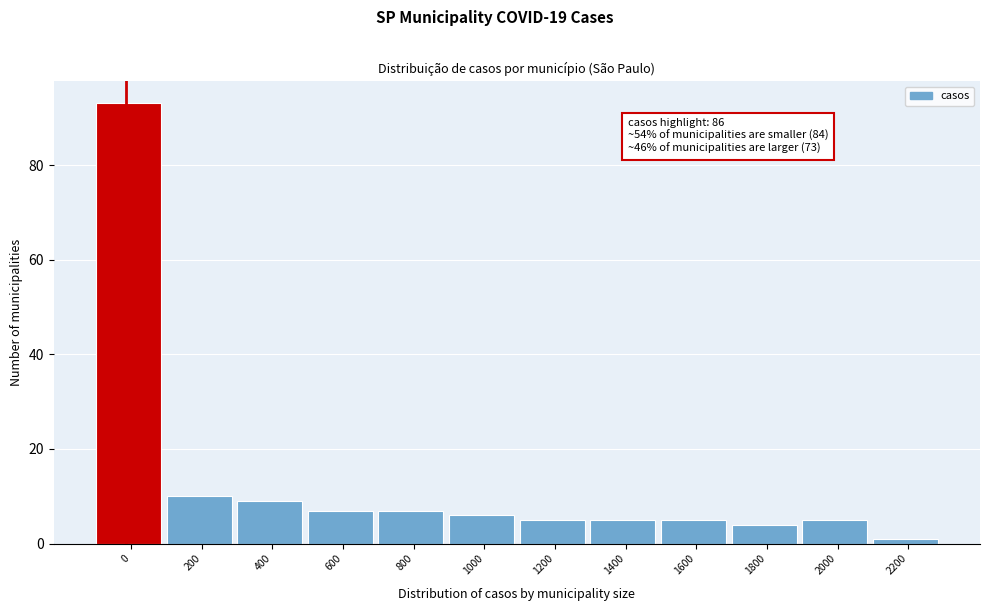

Reading left to right, extract all data points from this chart.

0=93	200=10	400=9	600=7	800=7	1000=6	1200=5	1400=5	1600=5	1800=4	2000=5	2200=1